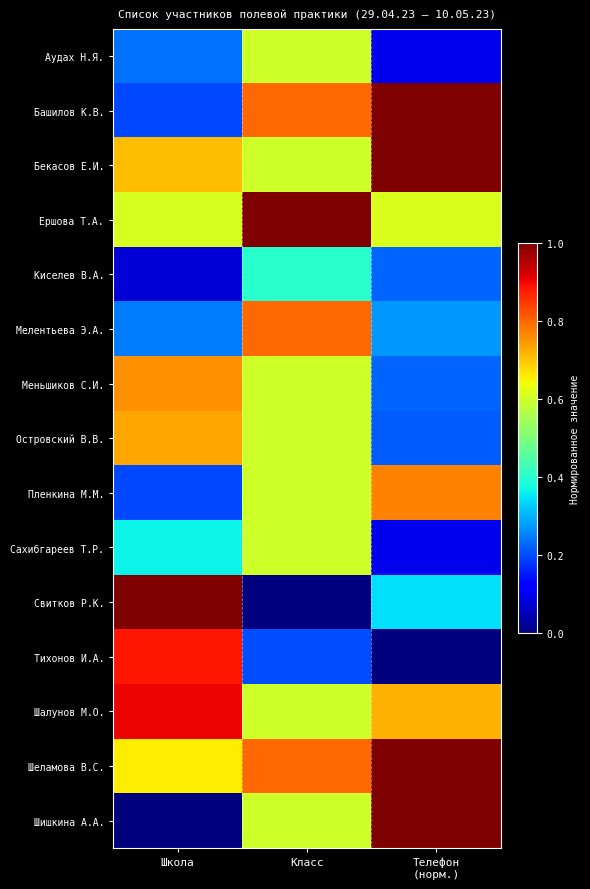

At which category is the sum across all series the highest?

Класс